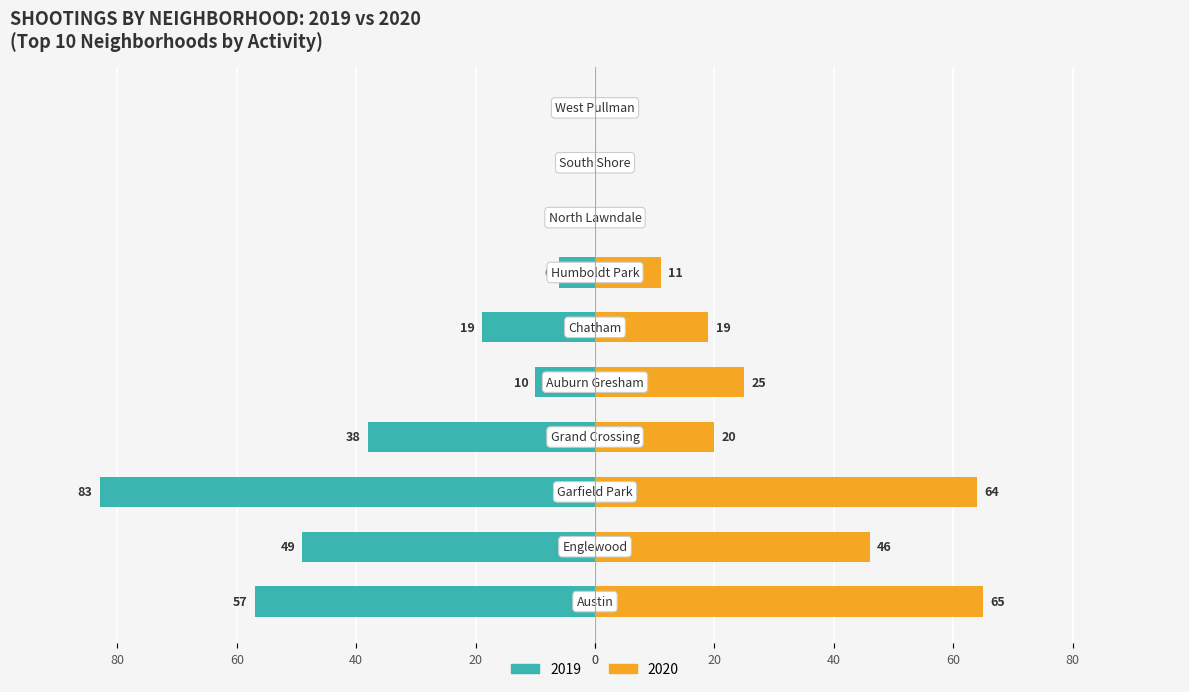

What value does the 2019 series have at Auburn Gresham?

10